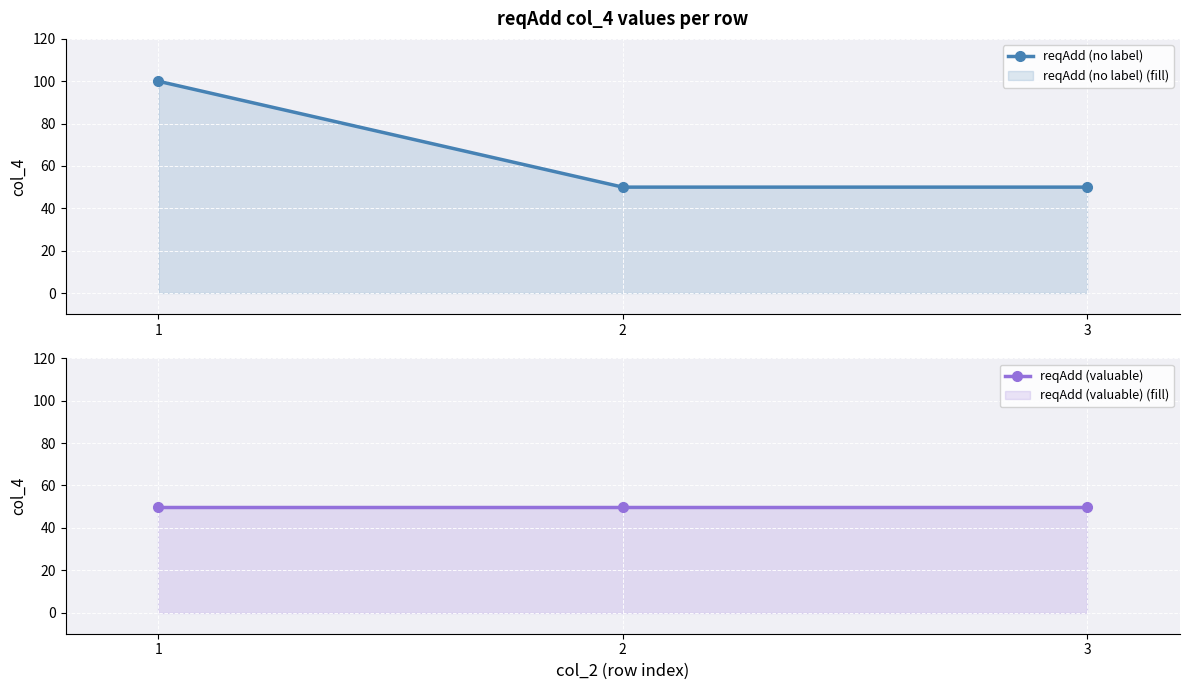

How many lines are shown in the chart?

2